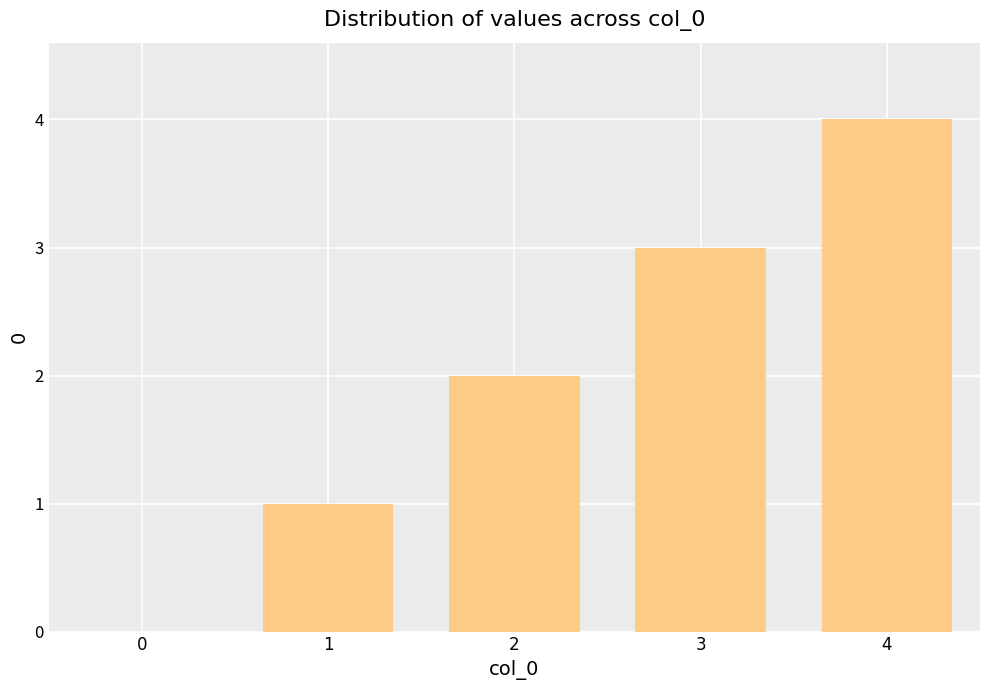

What is the change in value from 0 to 4?

+4